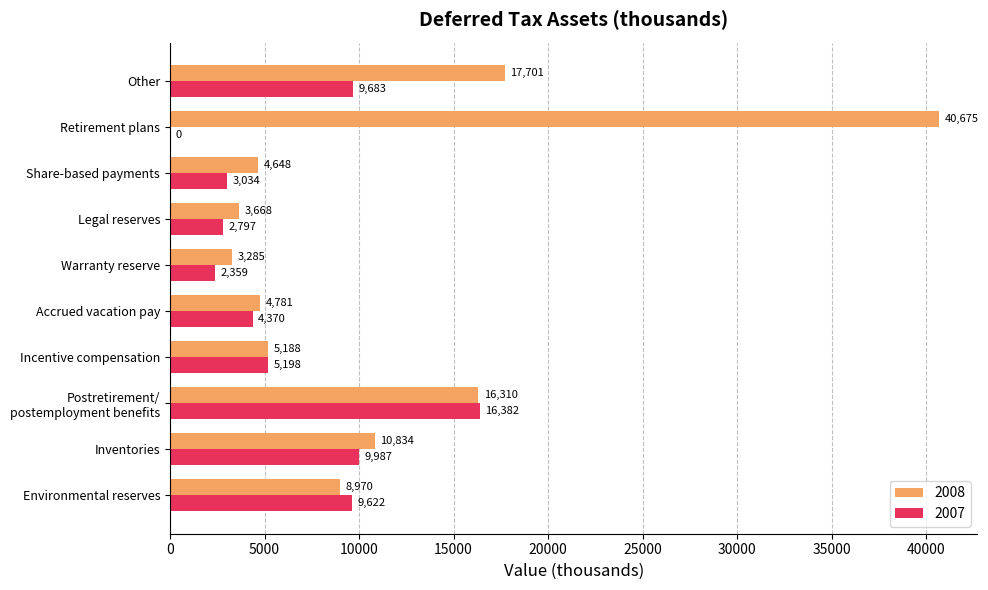

What is the total value across all series at Legal reserves?

6465